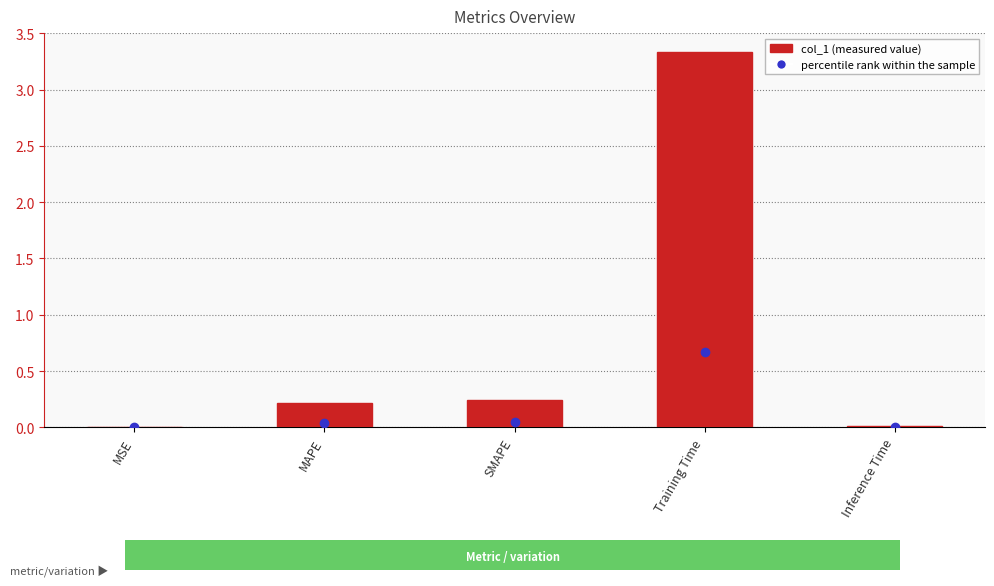

The value at MSE is 0.0. True or false?

True